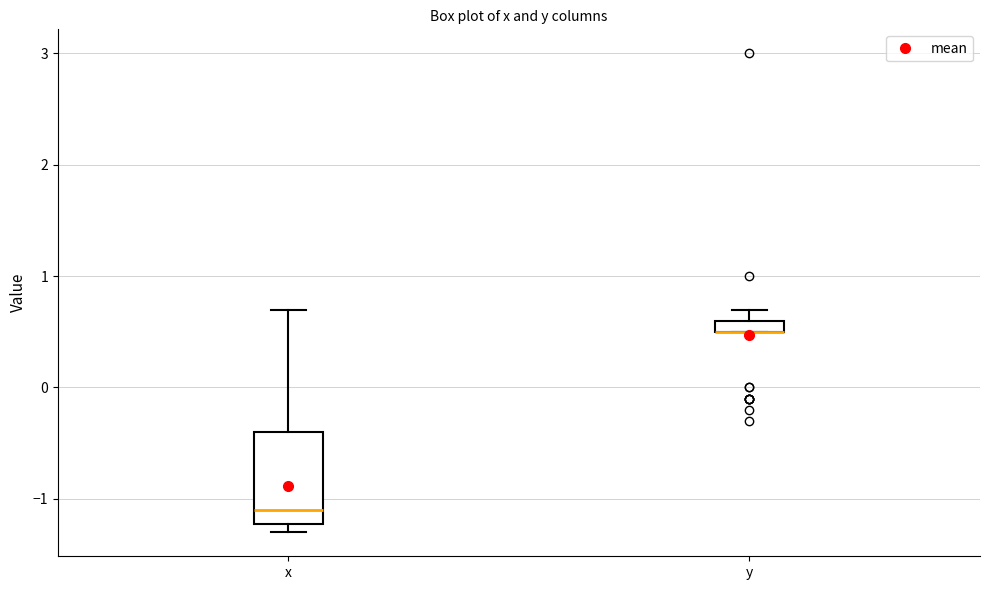

Where does the upper whisker of the box for x end on the y-axis? The values are not printed on the chart, so give them approximately, as read against the axis.

0.7